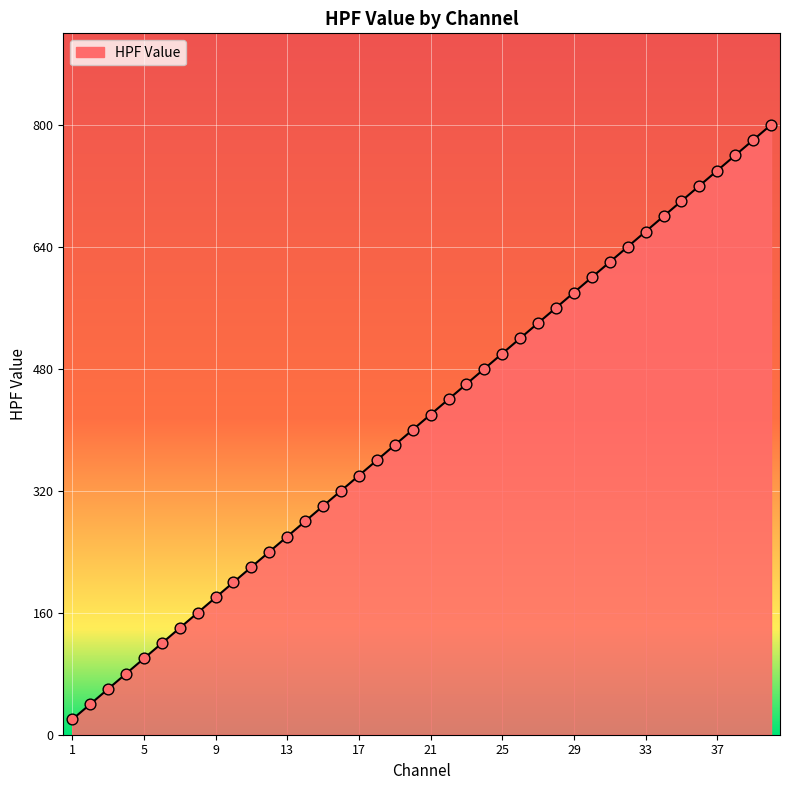

What is the difference between the maximum and minimum values?

780